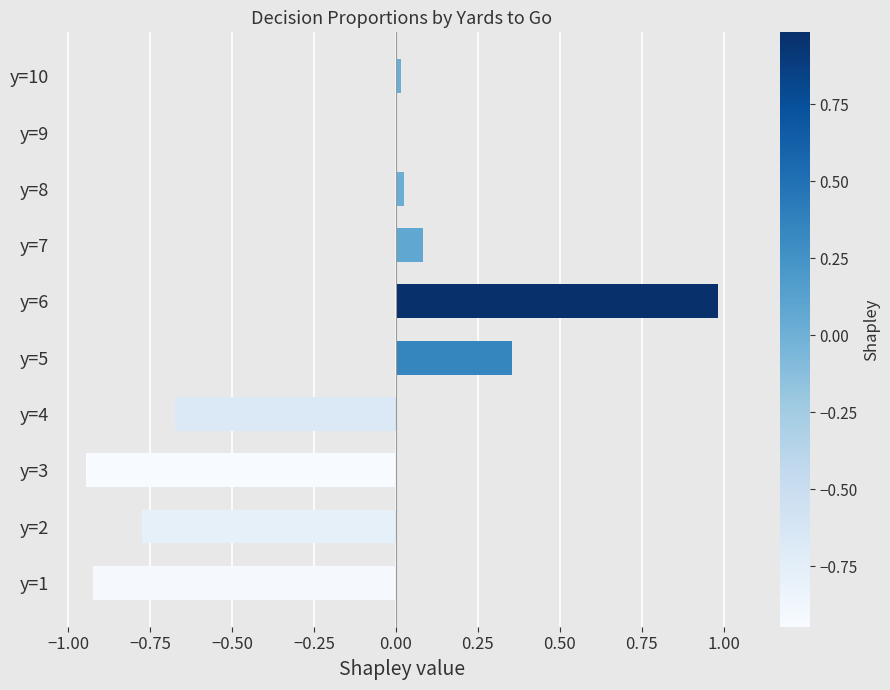

What is the maximum value shown in the chart?

1.0